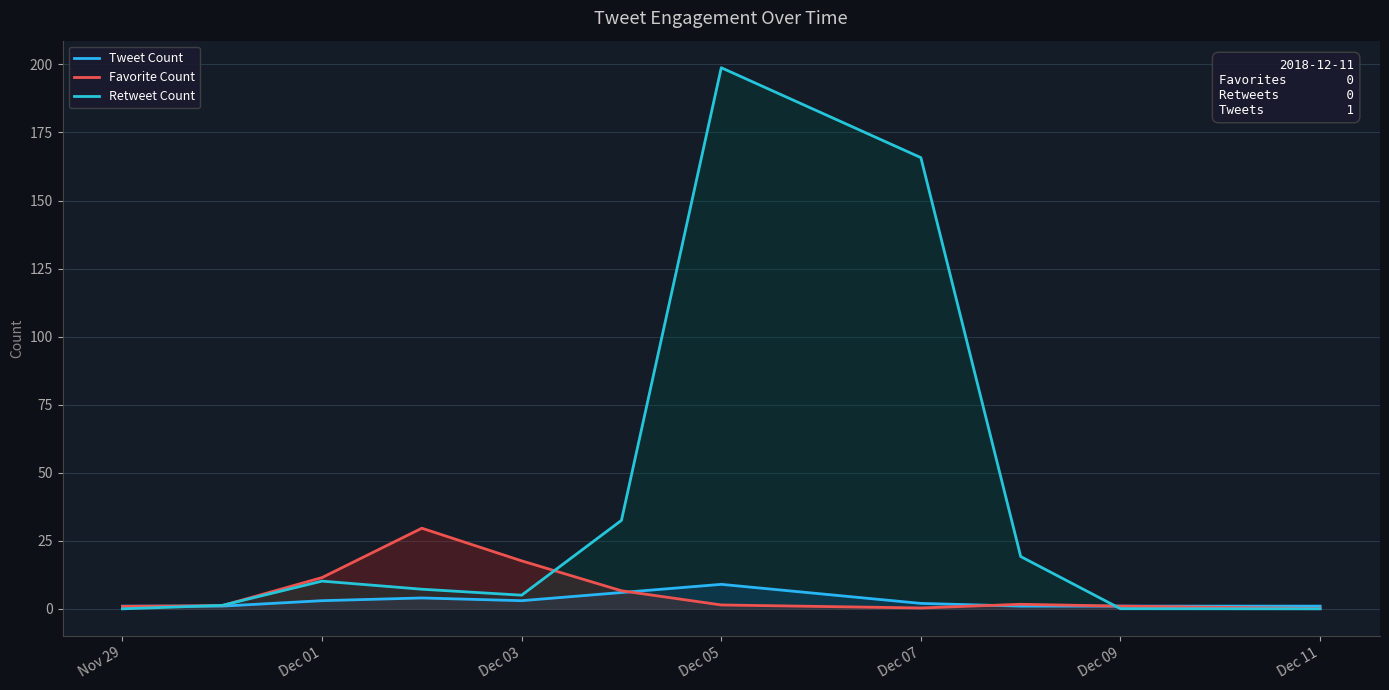

What is the value of the Tweet Count point at the 8th from the left?

2.0